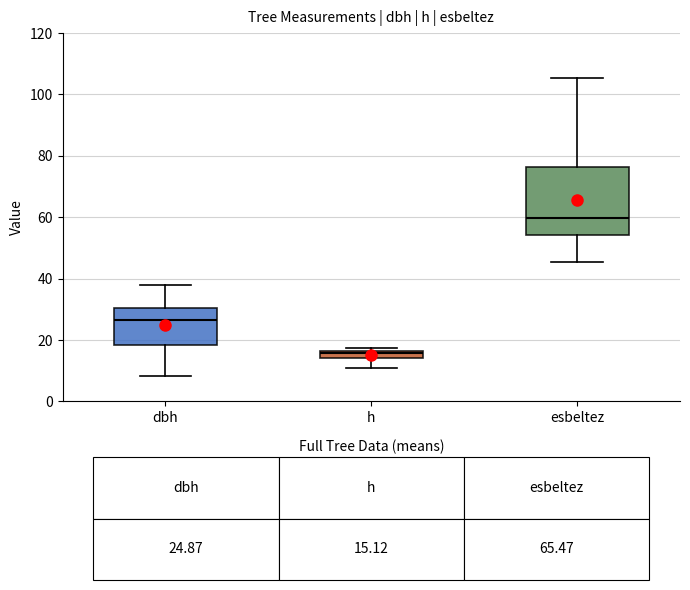

Which box has the highest median line?

esbeltez